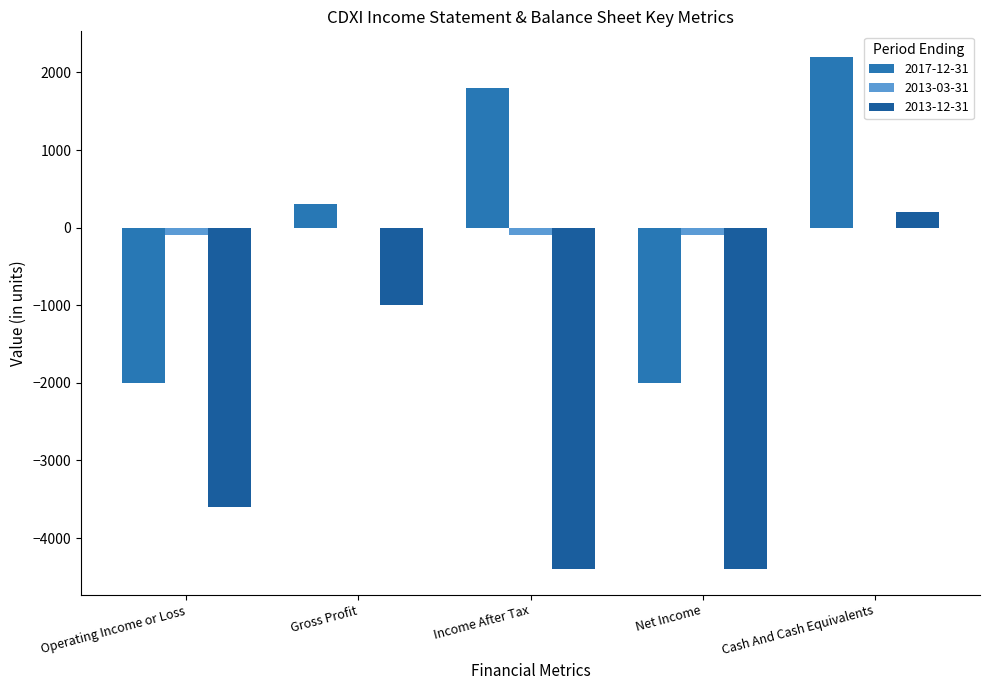

Reading left to right, what are all the values shown in this chart?

2017-12-31: Operating Income or Loss=-2000	Gross Profit=300	Income After Tax=1800	Net Income=-2000	Cash And Cash Equivalents=2200
2013-03-31: Operating Income or Loss=-100	Gross Profit=0	Income After Tax=-100	Net Income=-100	Cash And Cash Equivalents=0
2013-12-31: Operating Income or Loss=-3600	Gross Profit=-1000	Income After Tax=-4400	Net Income=-4400	Cash And Cash Equivalents=200